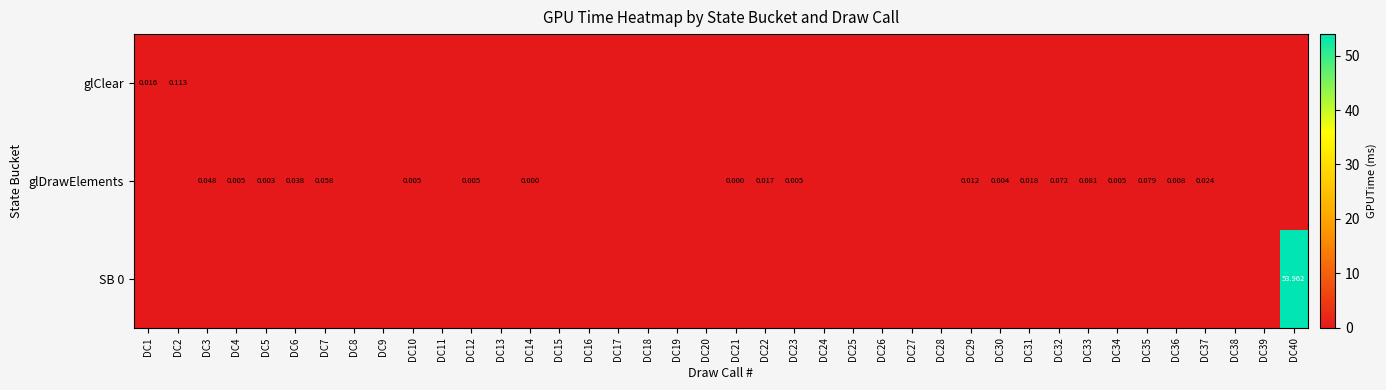

How many positive values does the glDrawElements series have?

20